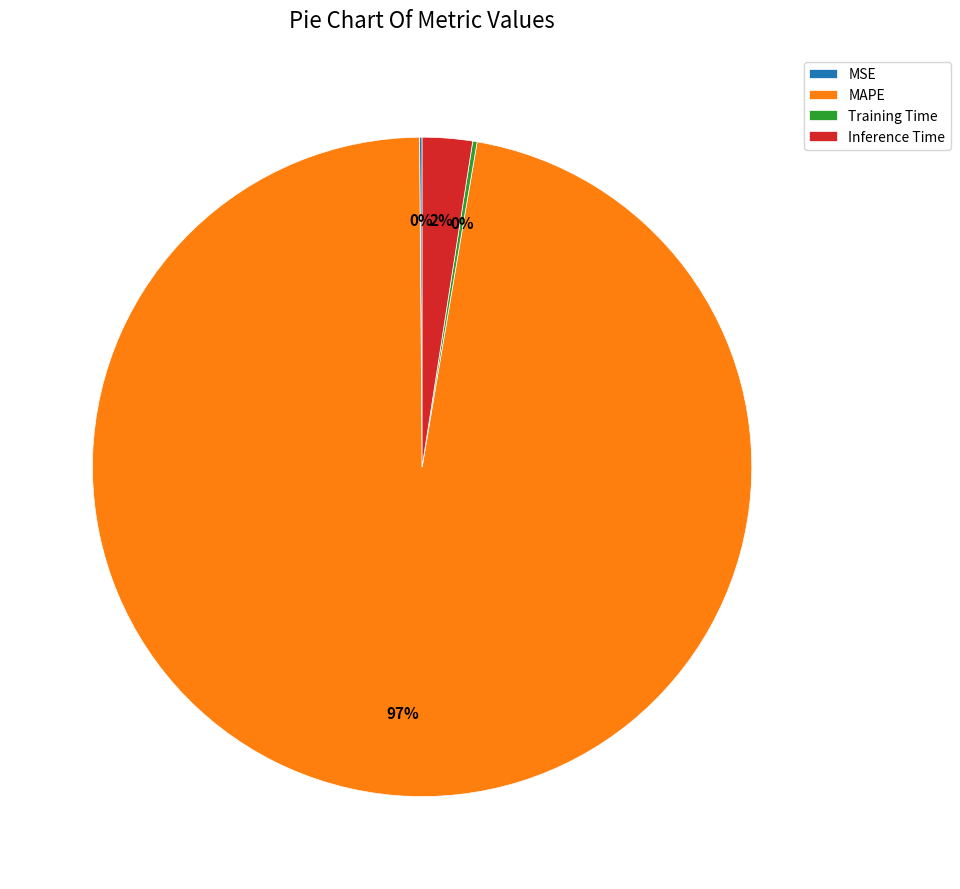

To the nearest percent, what portion does Inference Time represent?

2%